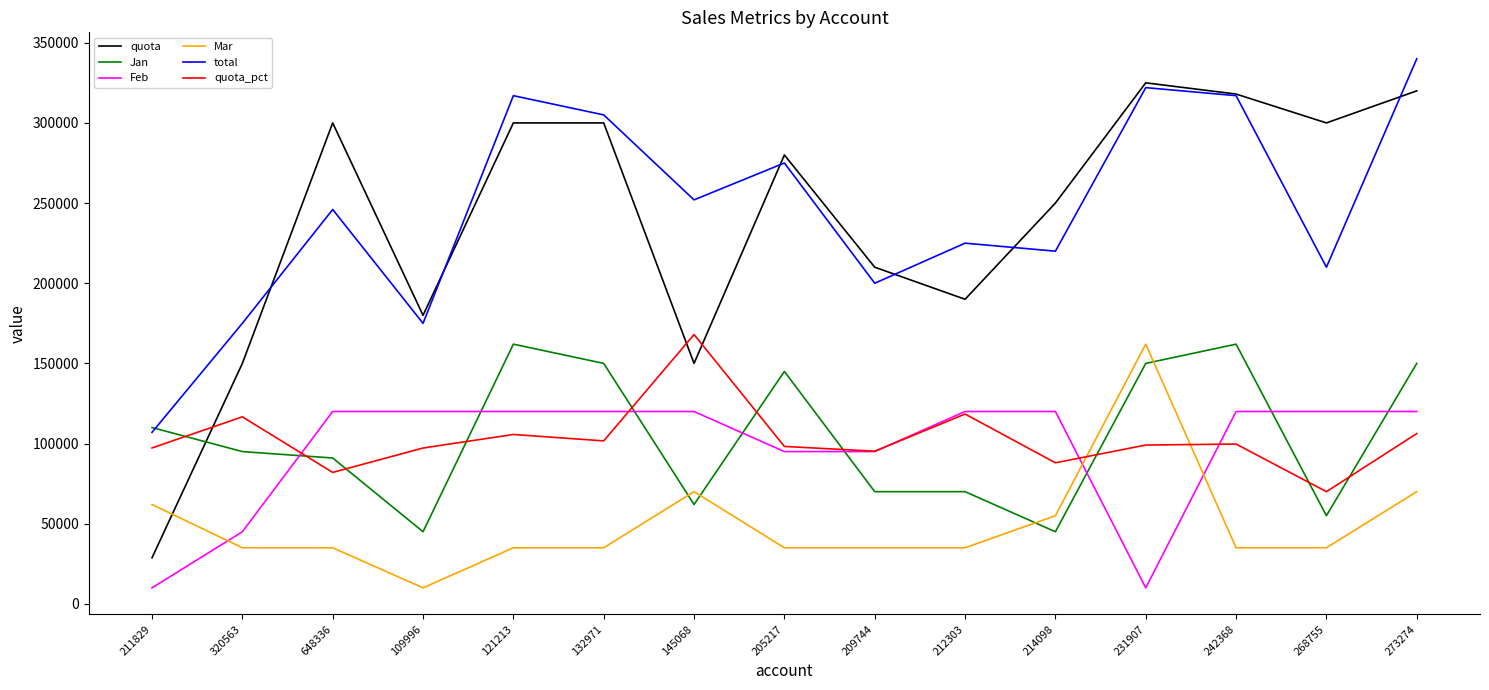

Which series has the widest spread of values?

quota